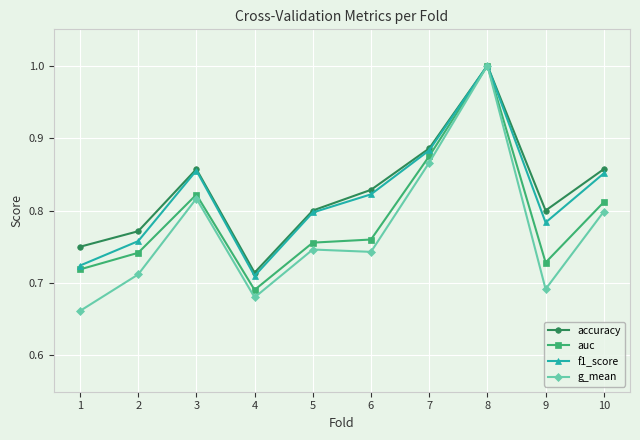

What is the sum of the accuracy values at 5 and 1?

1.6